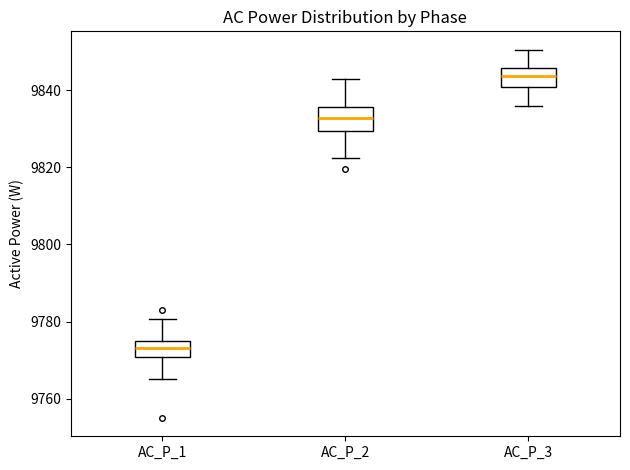

Which box's median line is the highest?

AC_P_3